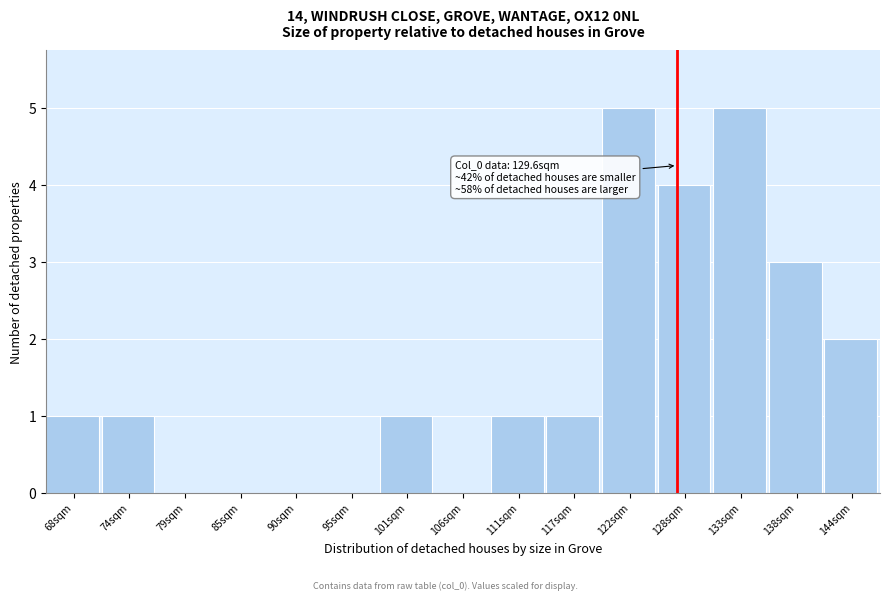

Reading left to right, what are all the values shown in this chart?

68sqm=1	74sqm=1	79sqm=0	85sqm=0	90sqm=0	95sqm=0	101sqm=1	106sqm=0	111sqm=1	117sqm=1	122sqm=5	128sqm=4	133sqm=5	138sqm=3	144sqm=2